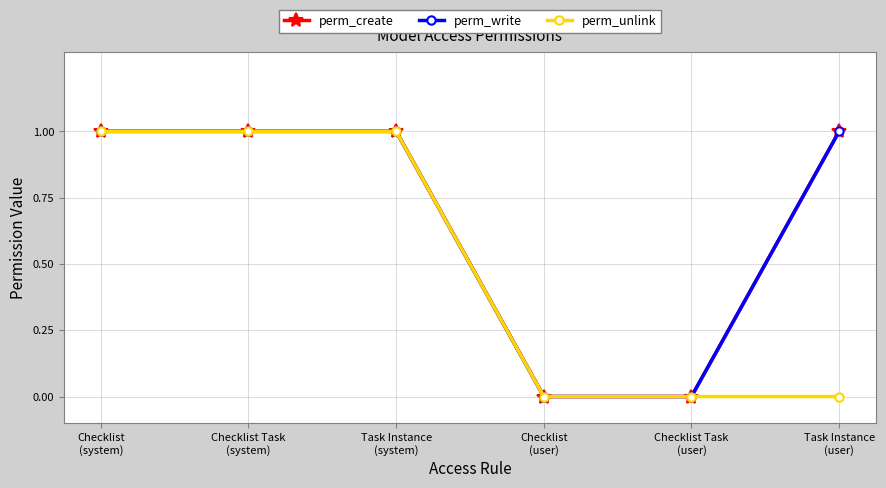

Count the perm_write values in the range 0 to 1.

6